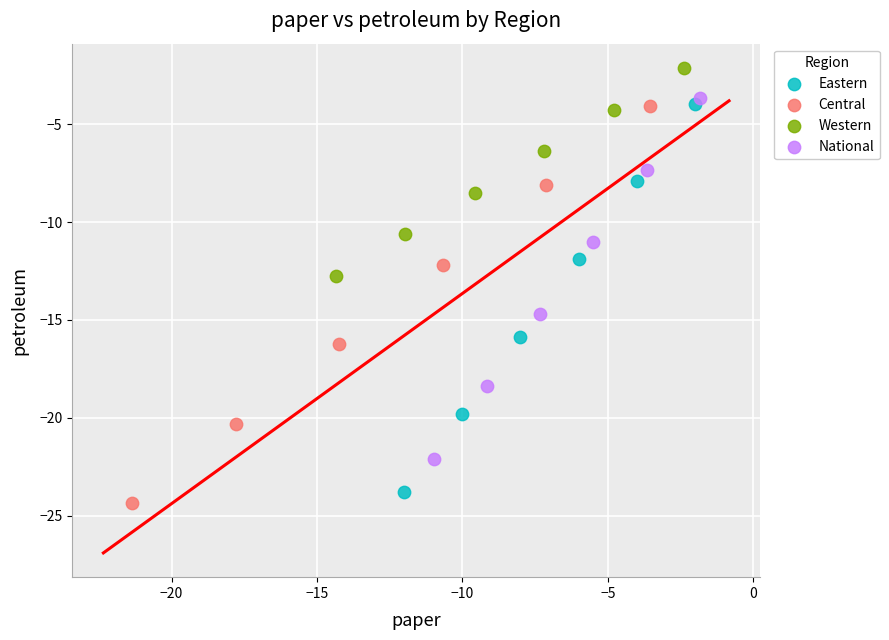

Which series reaches the maximum Y coordinate?

Western